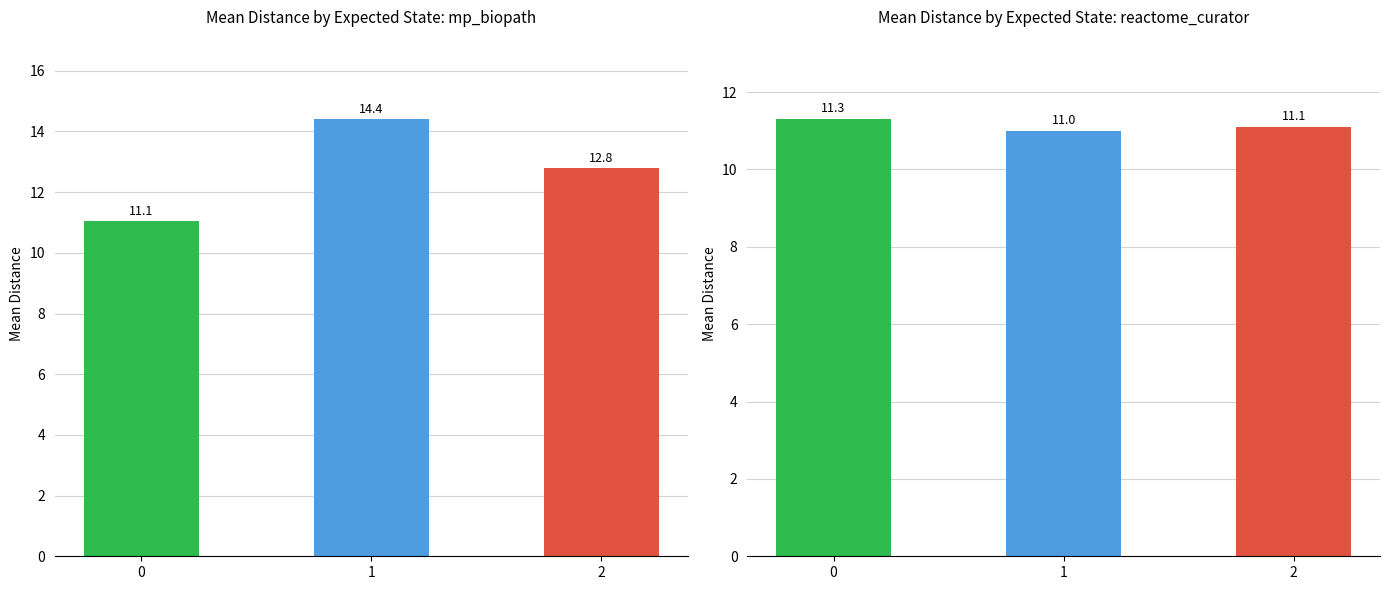

Which label corresponds to the largest value in the chart?

1